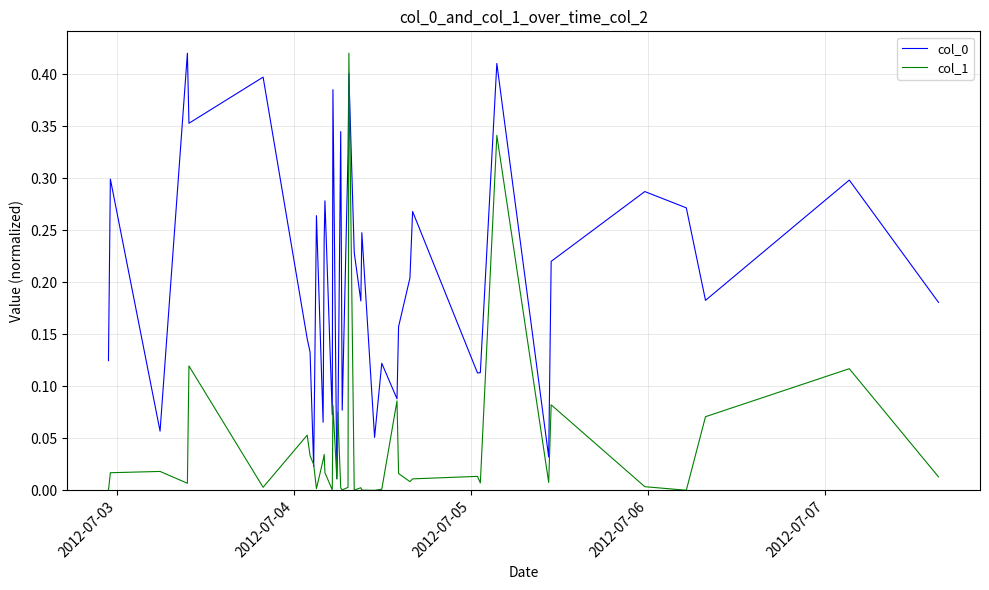

Reading left to right, list all the values displayed in this chart.

col_0: 0.1	0.3	0.1	0.4	0.4	0.4	0.1	0.1	0.0	0.3	0.1	0.2	0.3	0.1	0.4	0.0	0.1	0.3	0.1	0.3	0.4	0.2	0.2	0.2	0.1	0.1	0.1	0.2	0.2	0.3	0.1	0.1	0.4	0.0	0.2	0.3	0.3	0.2	0.3	0.2
col_1: 0.0	0.0	0.0	0.0	0.1	0.0	0.1	0.0	0.0	0.0	0.0	0.0	0.0	0.0	0.1	0.0	0.1	0.0	0.0	0.0	0.4	0.0	0.0	0.0	0.0	0.0	0.1	0.0	0.0	0.0	0.0	0.0	0.3	0.0	0.1	0.0	0.0	0.1	0.1	0.0